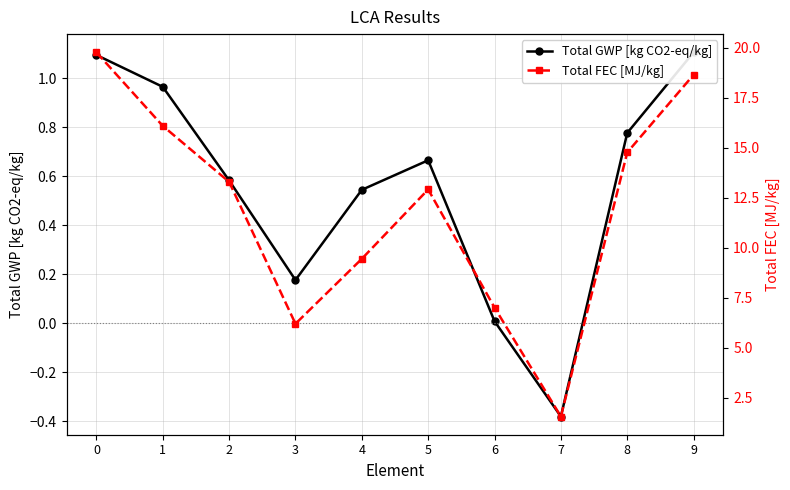

List the series in order of their overall mean, lowest first.

Total GWP [kg CO2-eq/kg], Total FEC [MJ/kg]